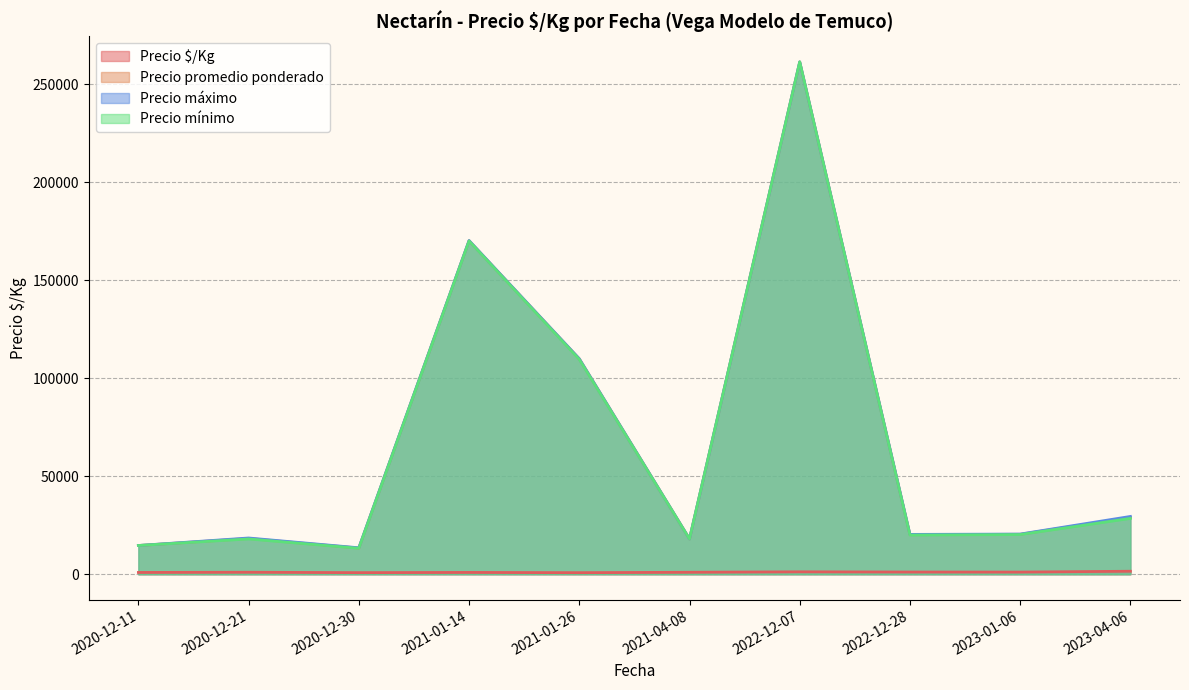

True or false: Precio promedio ponderado and Precio $/Kg cross at least once.

False